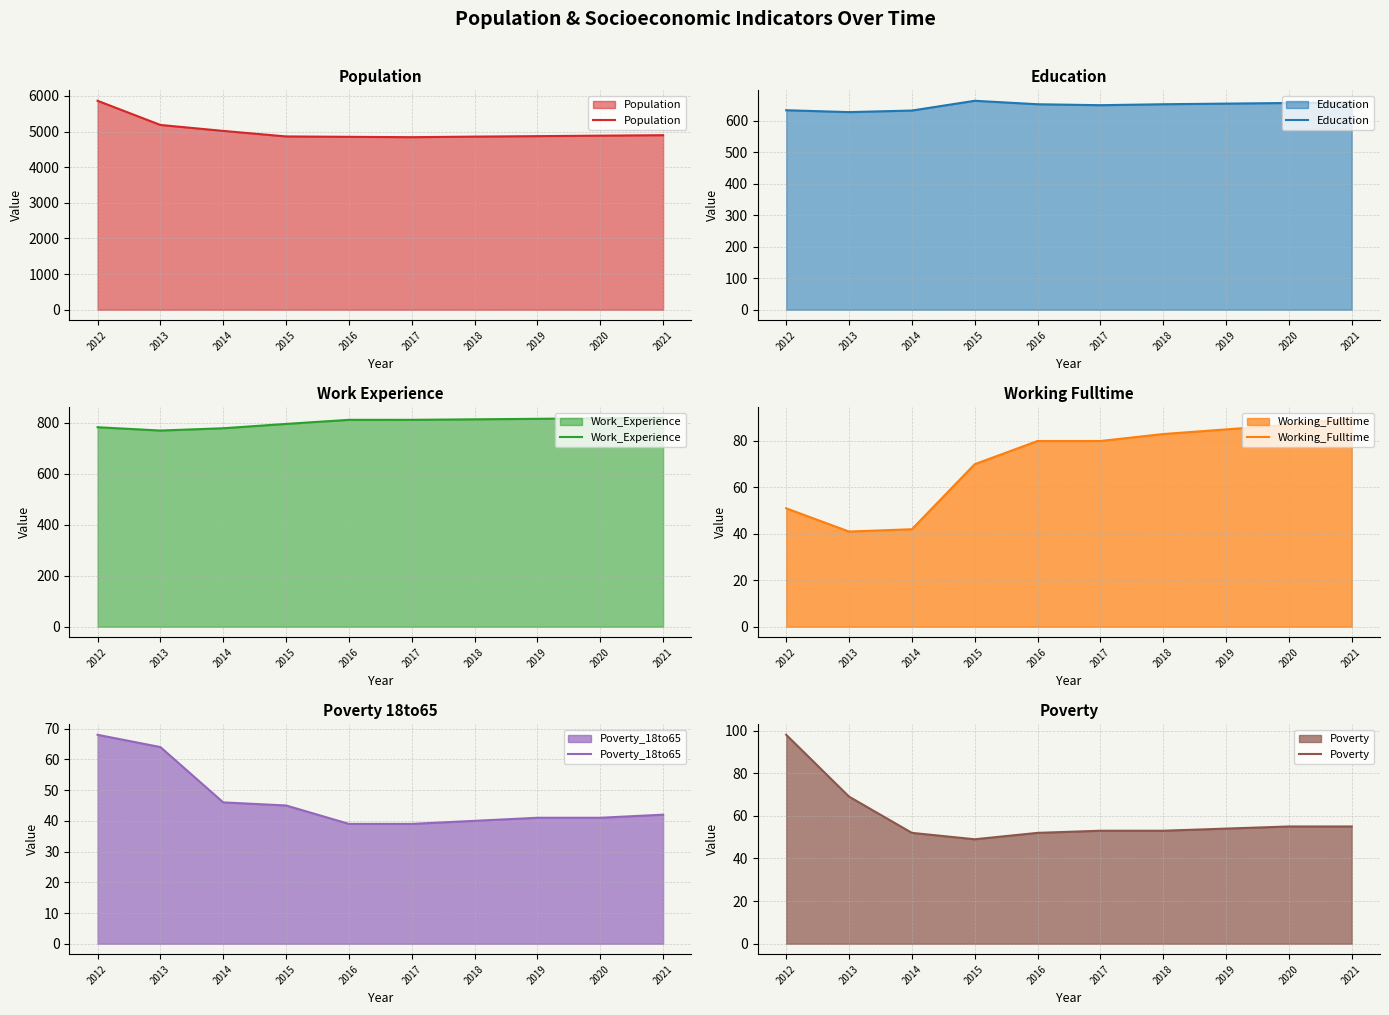

True or false: Education and Work_Experience intersect in this chart.

False